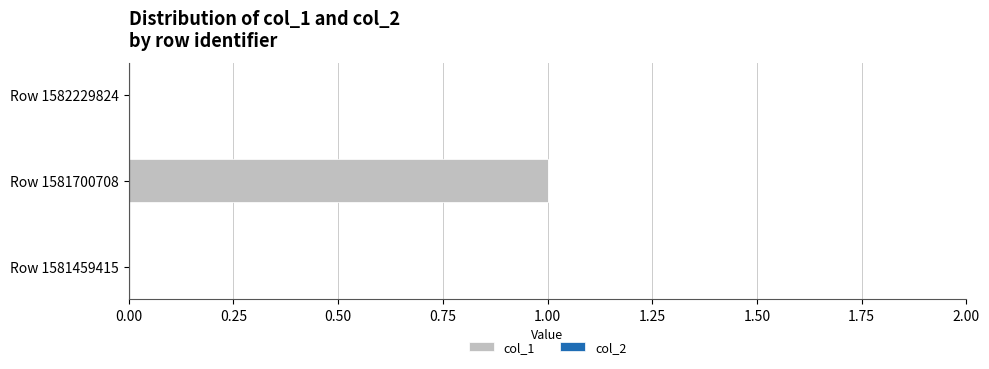

Between Row 1581700708 and Row 1581459415, which is larger?

Row 1581700708